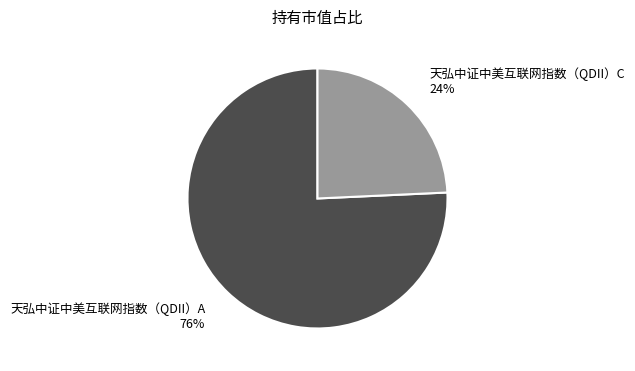

Does any single category account for the majority?

Yes